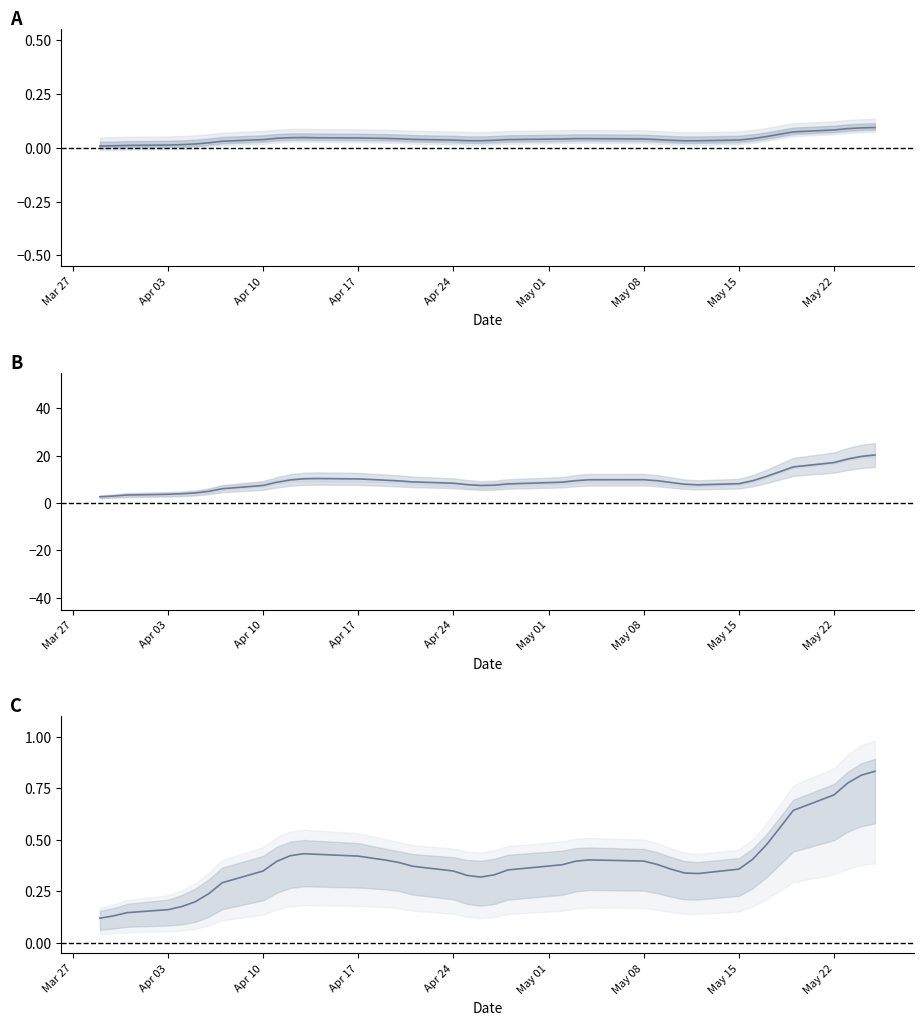

In Open, how many points are higher than both neighbors (excluding endpoints)?

2